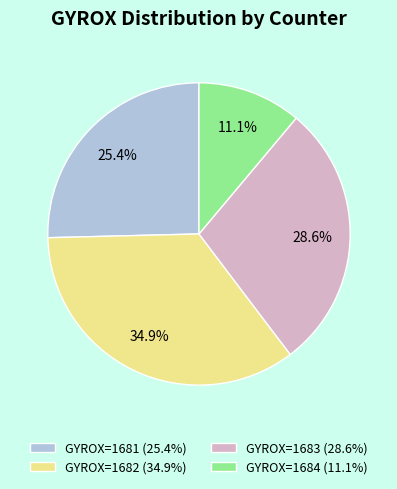

Combined, what portion of the pie is GYROX=1681 (25.4%) and GYROX=1683 (28.6%)?

54.0%